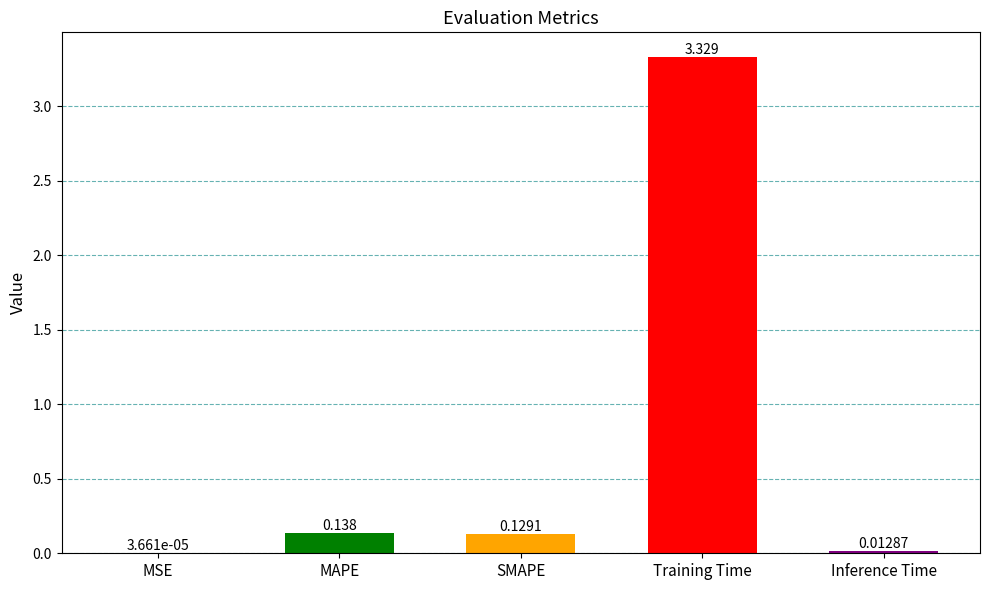

True or false: the data shows 5.6 at Training Time.

False